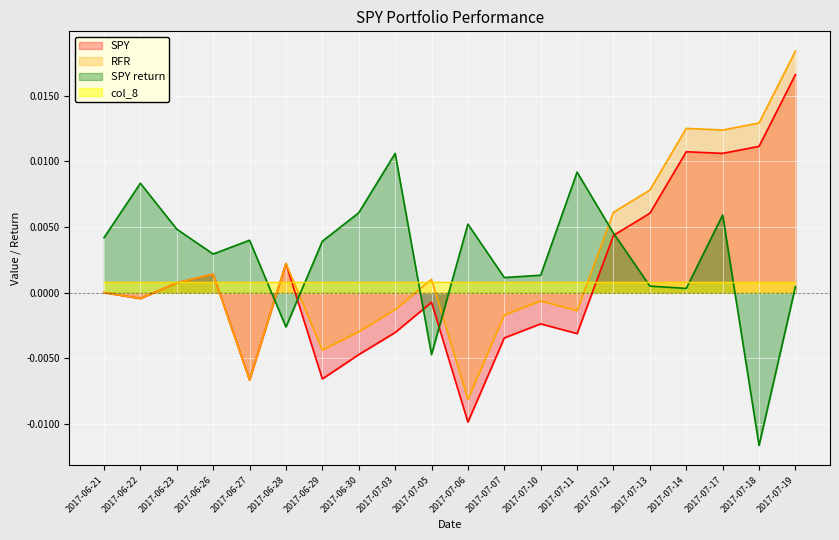

At 2017-07-11, list the series in order from largest to smallest.

SPY return, col_8, RFR, SPY